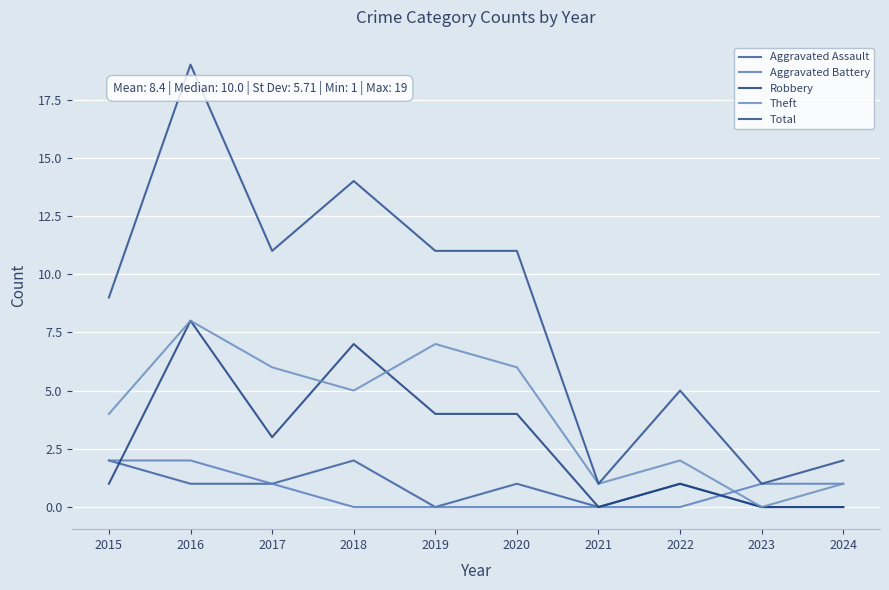

What is the sum of the Theft values at 2015 and 2021?

5